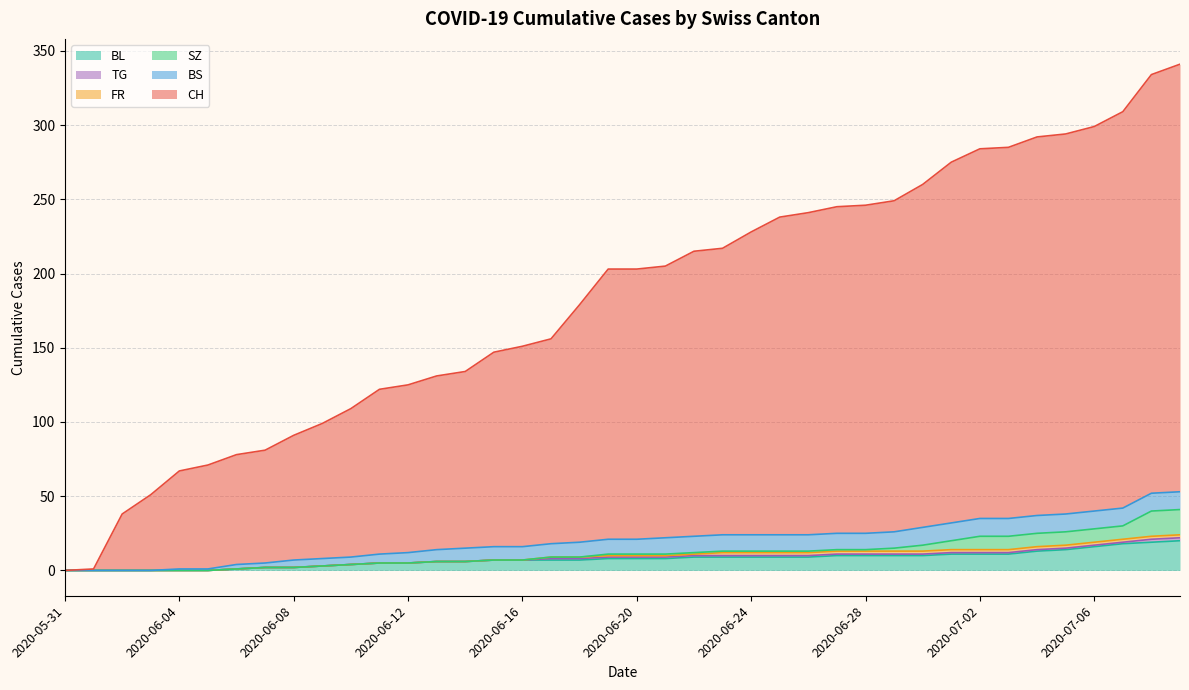

What is the difference between the maximum and minimum values in the SZ series?

17